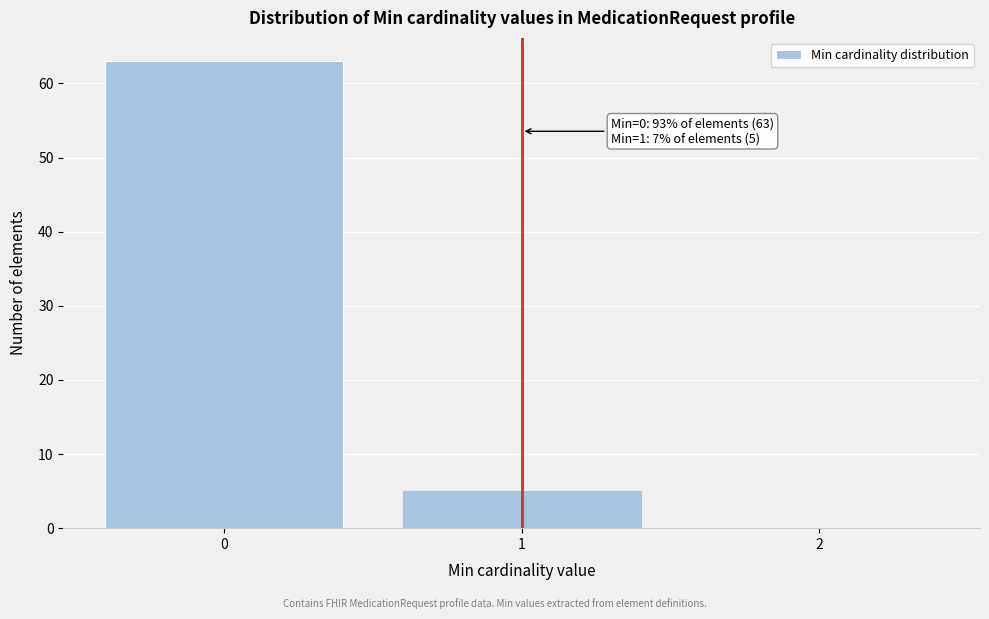

Over which range of the x-axis is the bar tallest?

-0.5 to 0.5